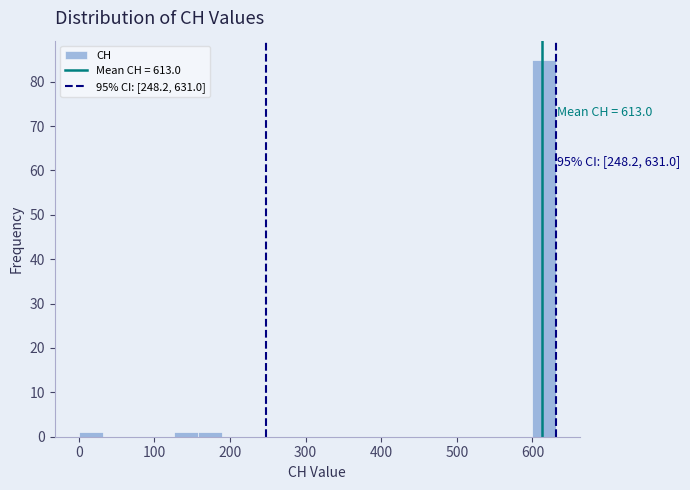

Read against the x-axis, roughly where is the centre of the tallest bar?

620